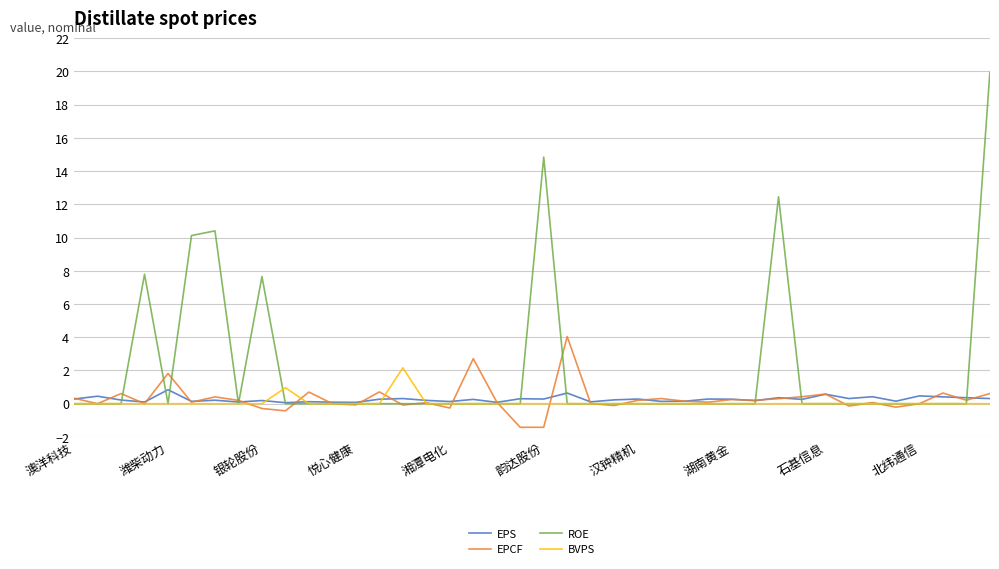

At how many categories does at least one series exceed 13?

2